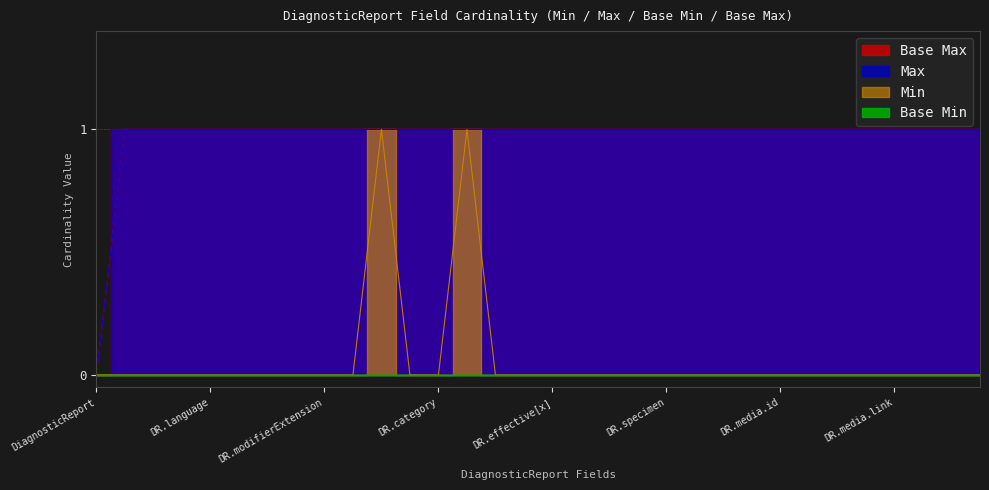

True or false: Base Max and Max intersect in this chart.

False